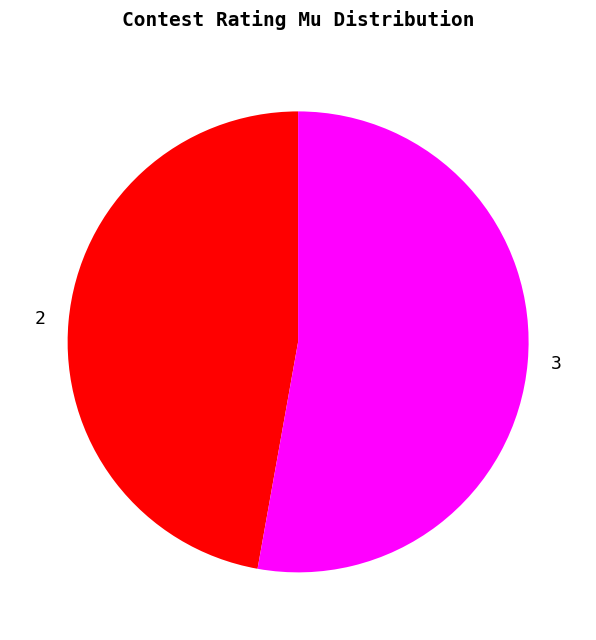

Between 2 and 3, which is larger?

3